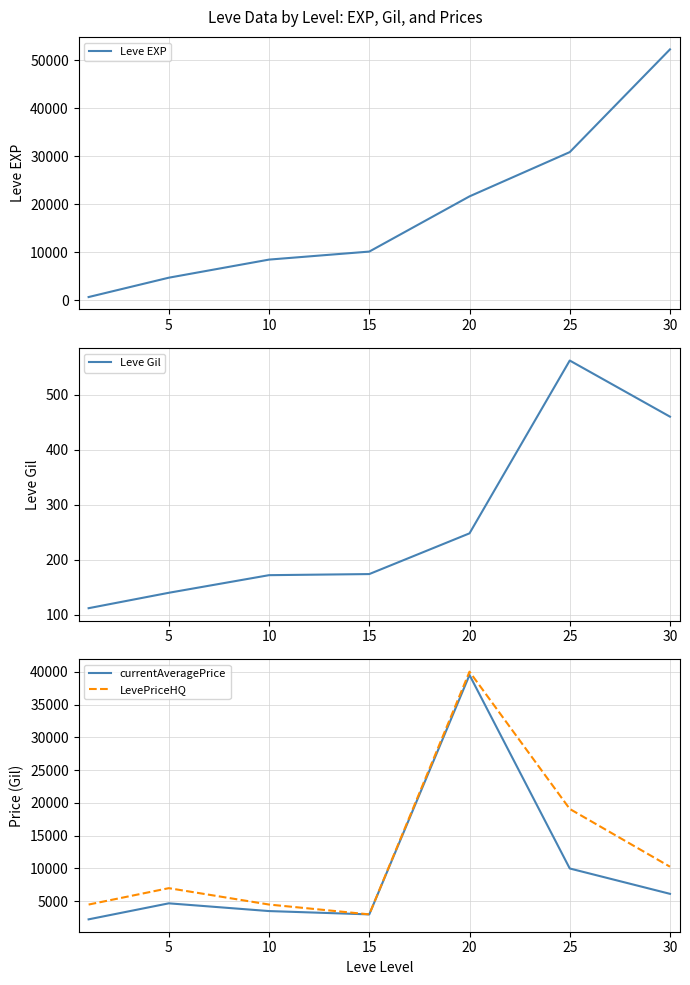

What is the sum of all LevePriceHQ values?

88362.5